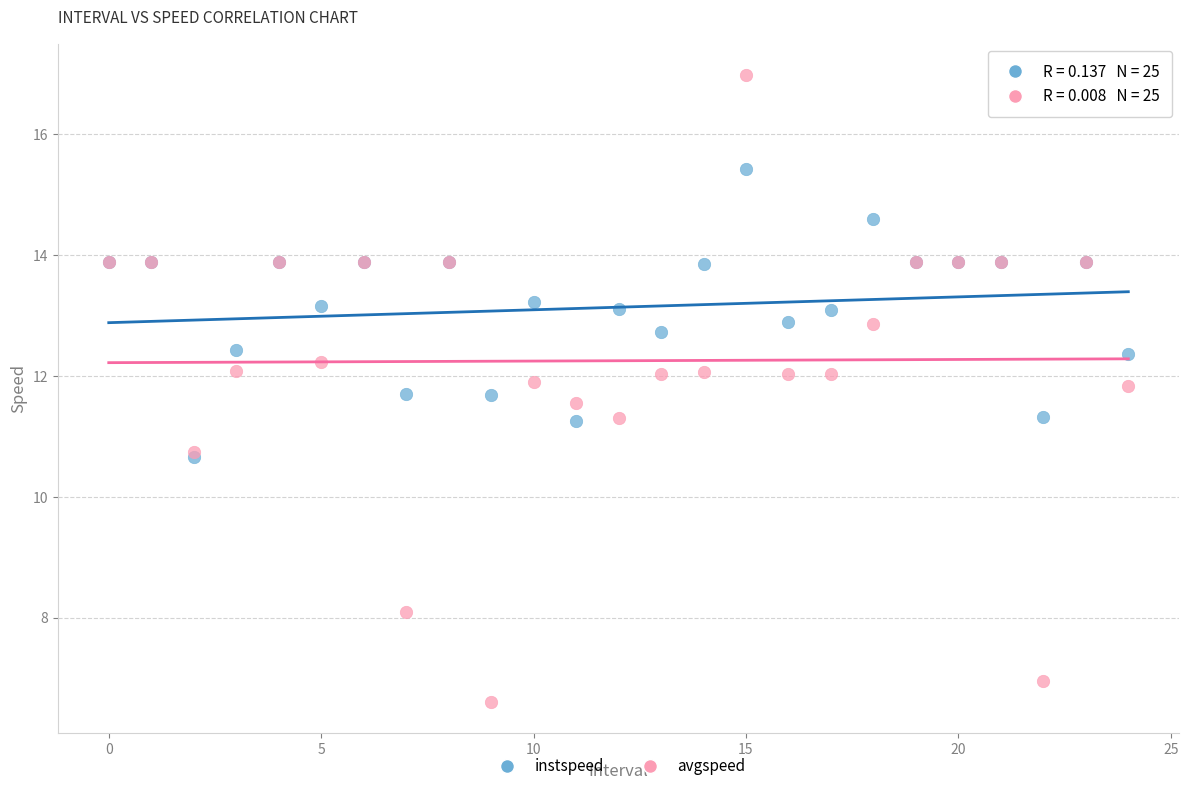

Which series reaches the maximum Y coordinate?

avgspeed